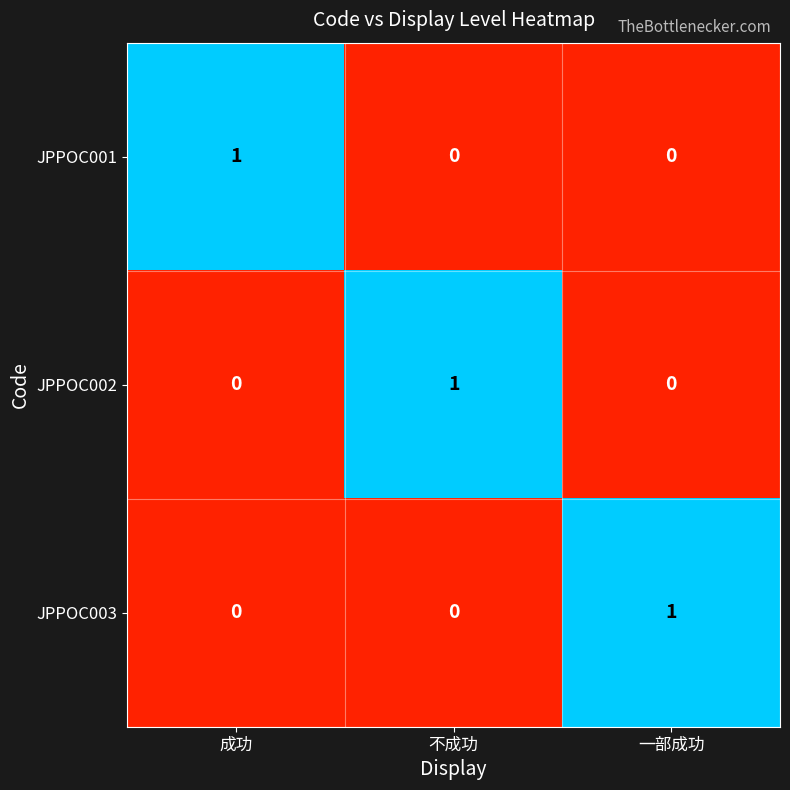

How many distinct data groups are displayed?

3